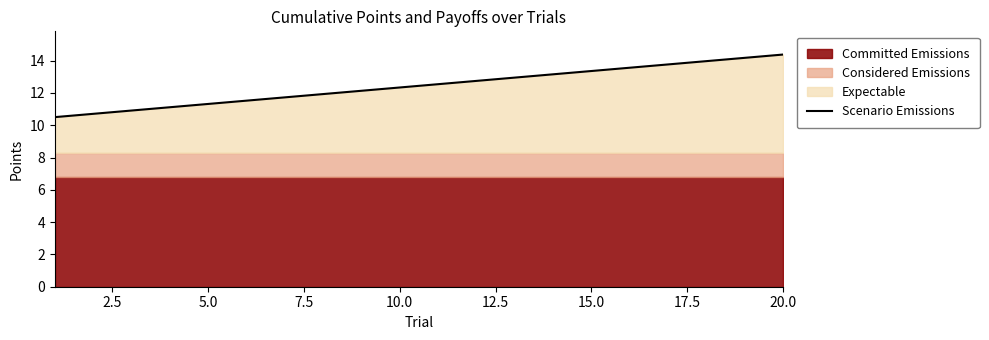

Does the chart have visible grid lines?

No